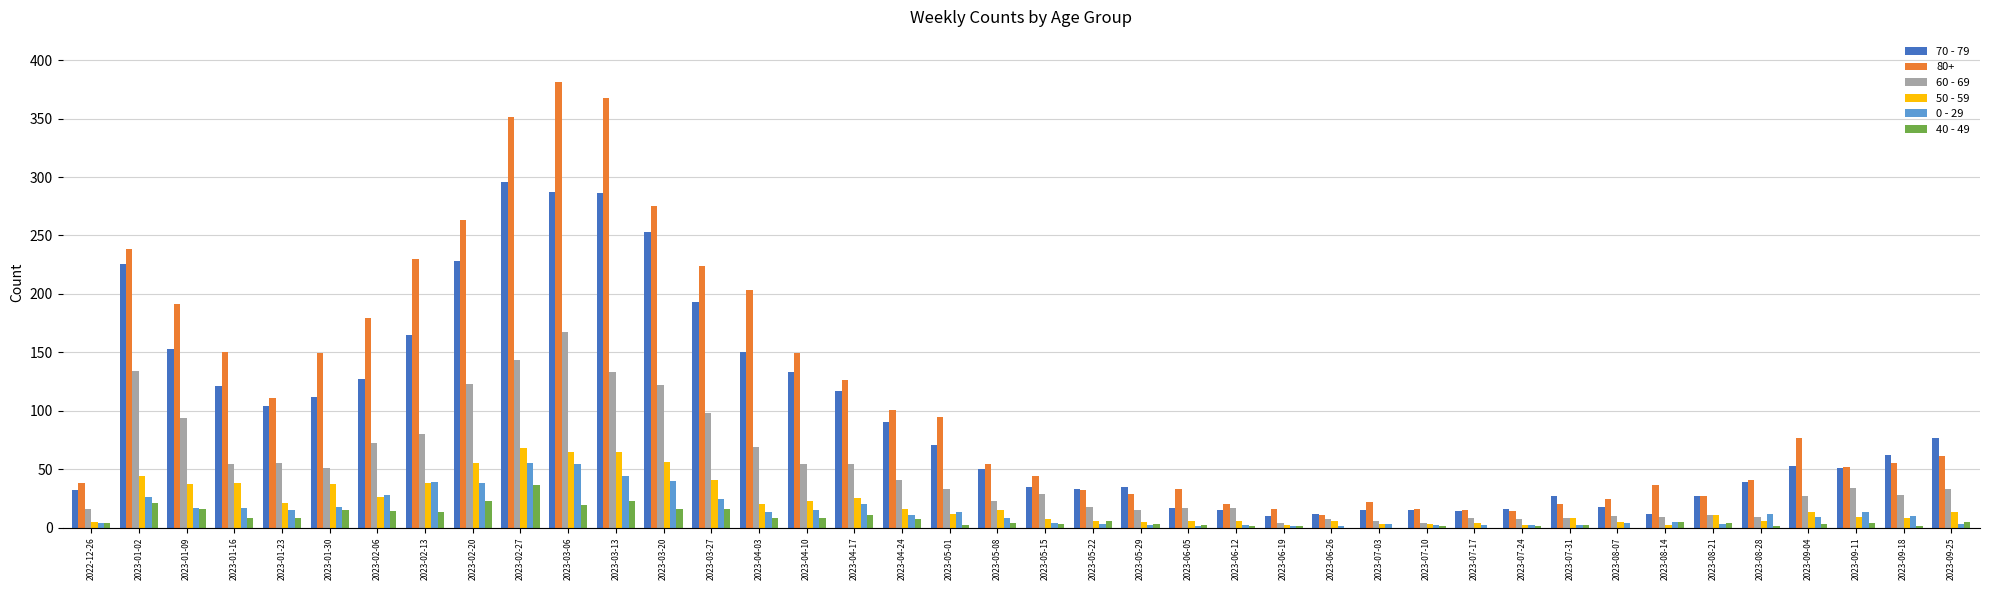

Is the value of 50 - 59 at 2023-05-08 greater than the value of 70 - 79 at 2023-04-10?

No